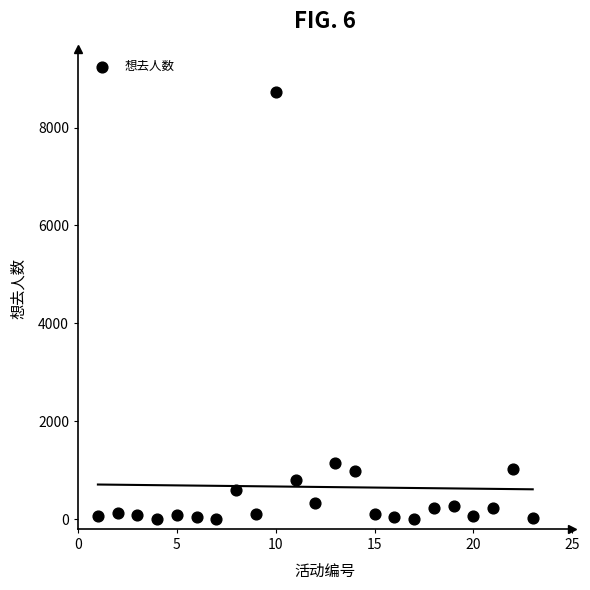

What Y value in the scatter plot is closest to 4368?

1146